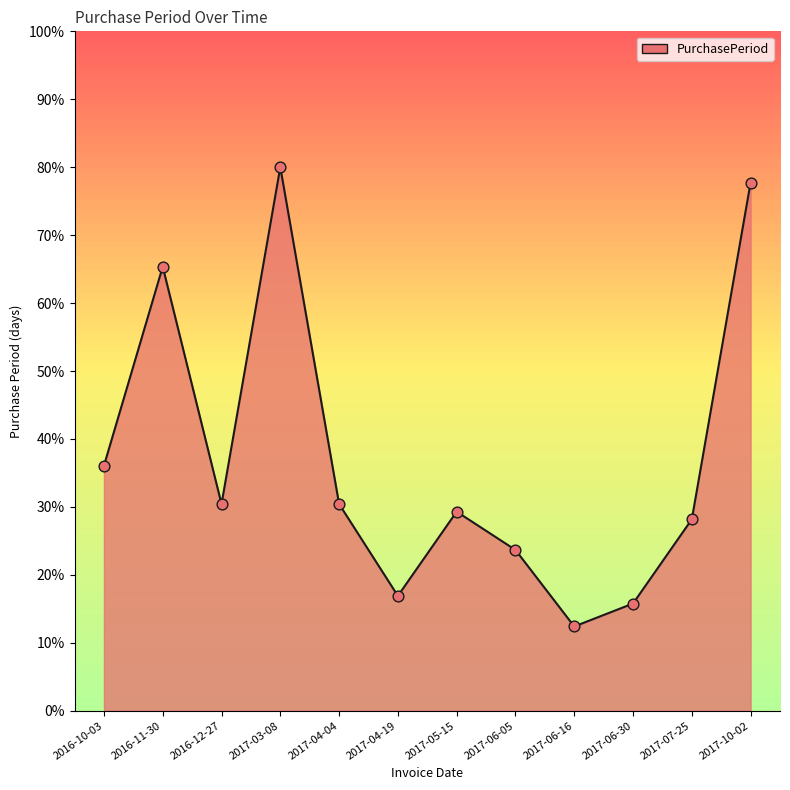

Between 2016-12-27 and 2017-07-25, which is larger?

2016-12-27